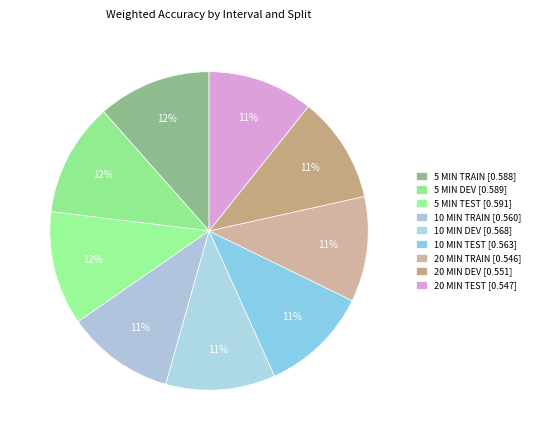

What is the largest slice in the pie chart?

5 MIN TEST